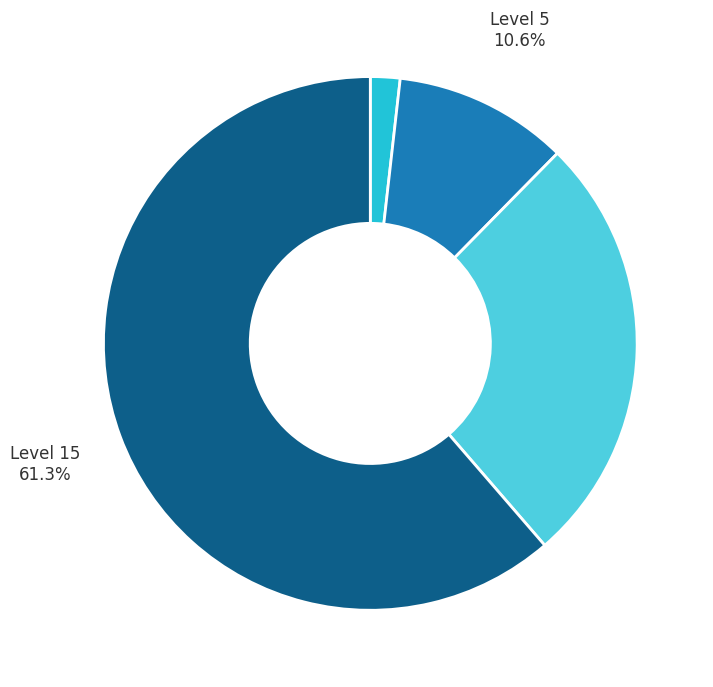

Does Level 15 represent more than half of the total?

Yes